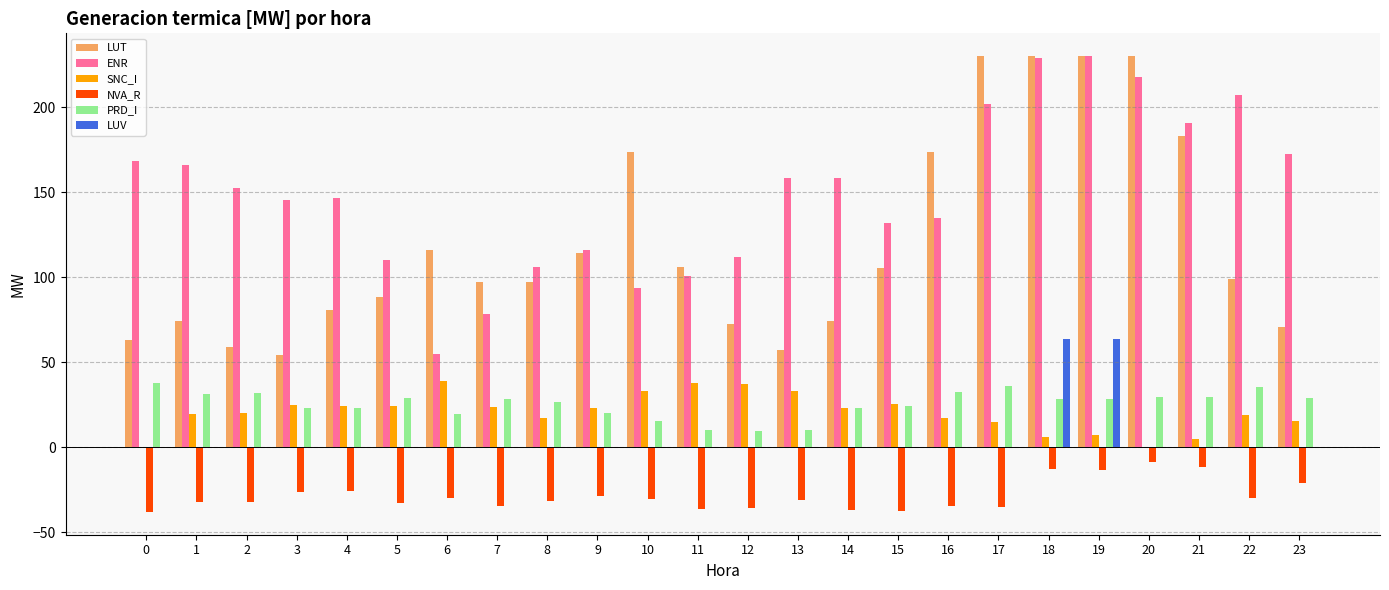

How many data points in ENR are above 152?

12